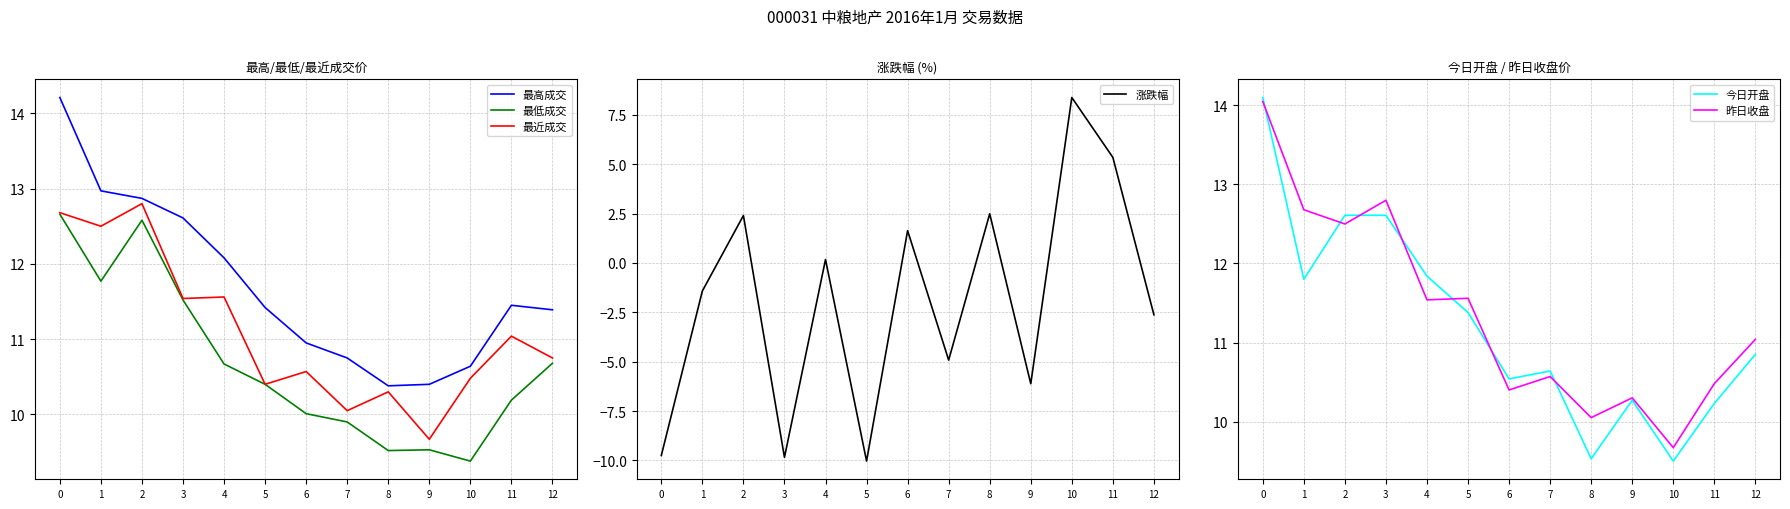

Between 8 and 9, which is larger?

9